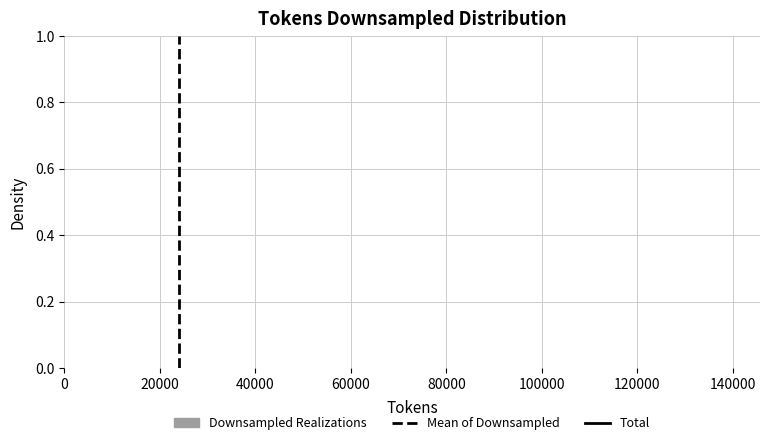

Reading left to right, list every bar in this chart as the range it spans on the x-axis followed by its height. Neither the bar edges nor the heights are printed on the chart, so give them approximately, as read against the axes.

22000 to 32000: under 0.02
32000 to 42000: 0
42000 to 54000: 0
54000 to 64000: 0
64000 to 74000: 0
74000 to 84000: 0
84000 to 96000: 0
96000 to 106000: 0
106000 to 116000: 0
116000 to 126000: under 0.02